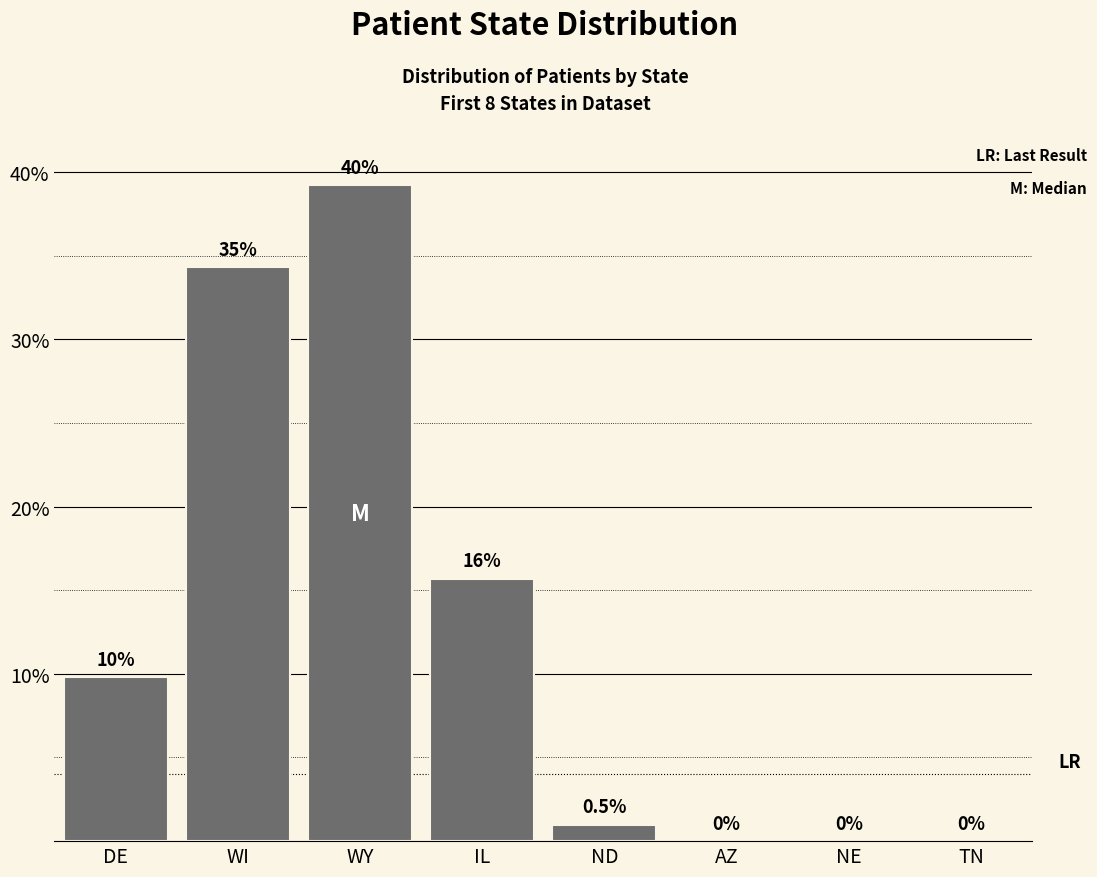

Reading left to right, list all the values displayed in this chart.

9.8	34.3	39.2	15.7	1.0	0.0	0.0	0.0